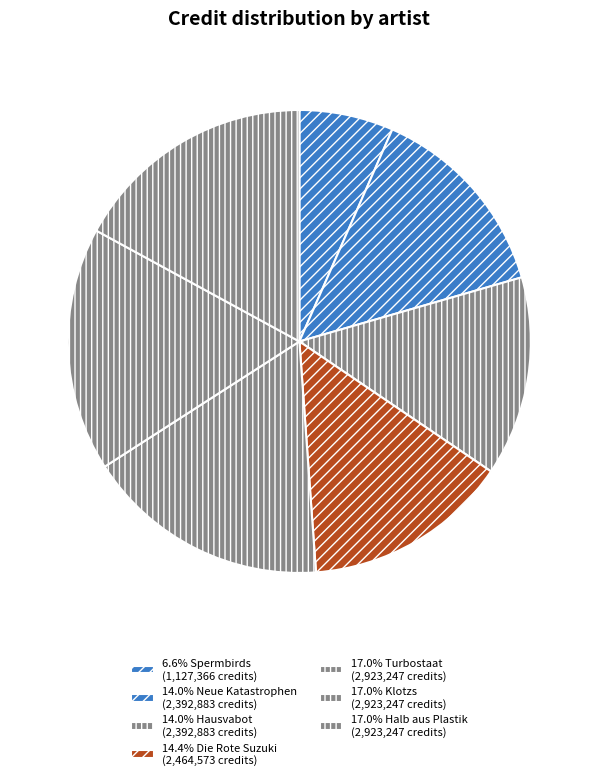

How many segments does this pie chart have?

7